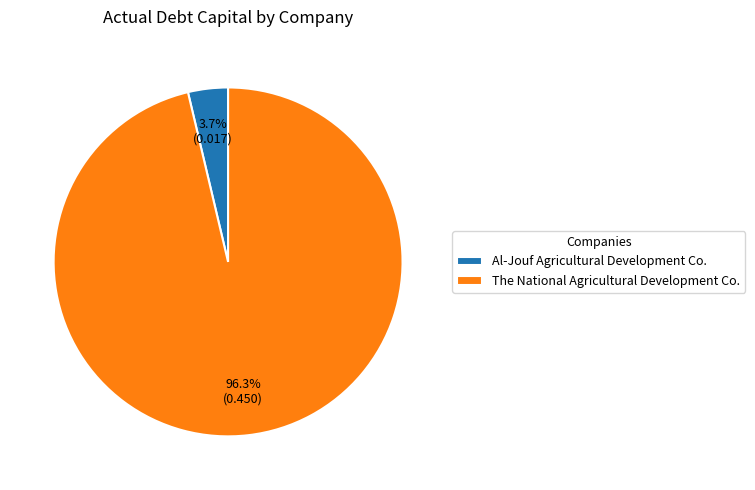

Is there a majority slice in this chart?

Yes